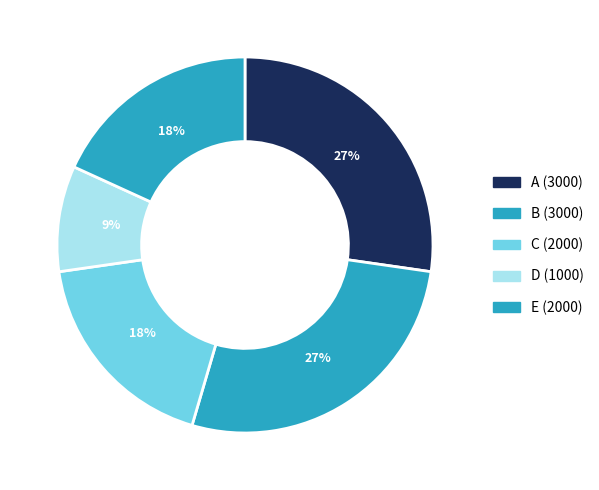

How many slices are in this pie chart?

5